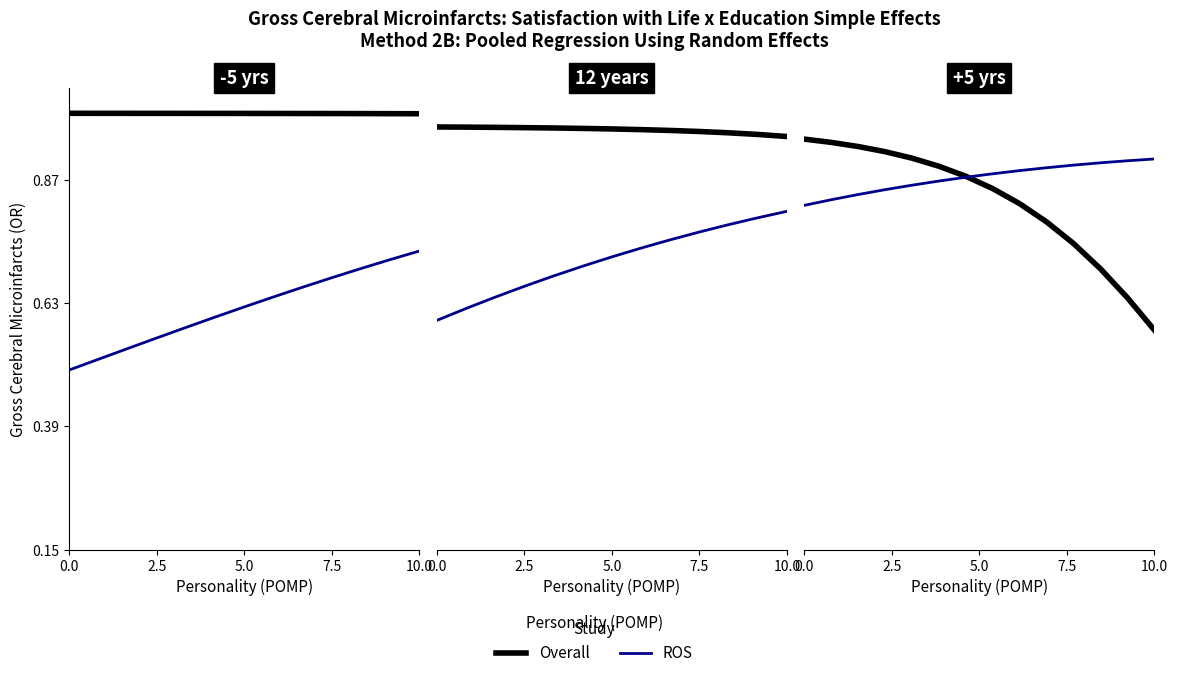

List the series in order of their peak value, lowest first.

ROS, Overall